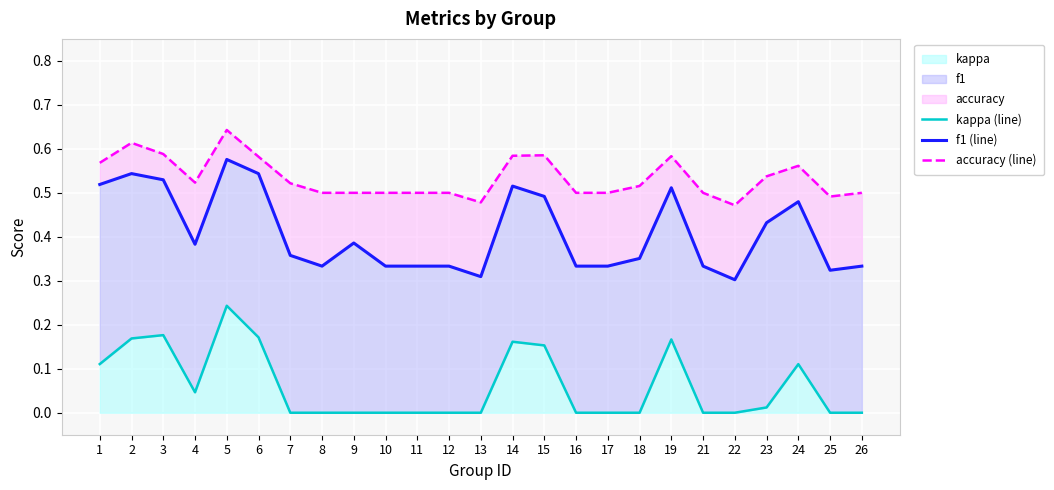

True or false: kappa (line) and accuracy (line) cross at least once.

False